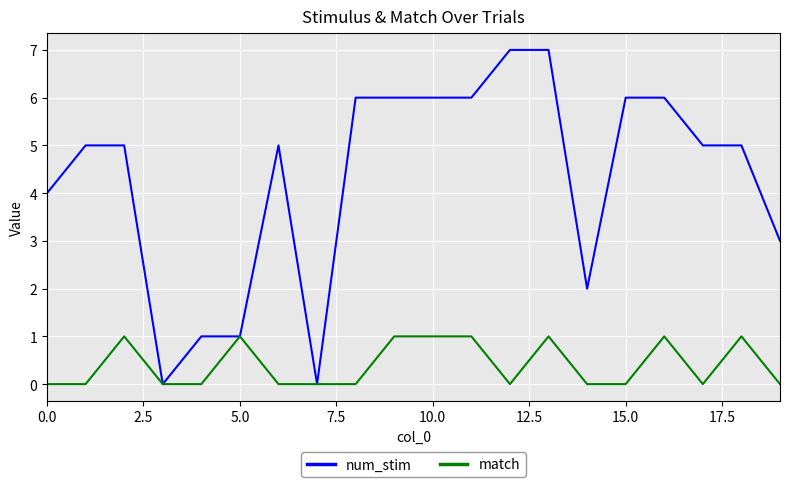

What is the maximum value for num_stim?

7